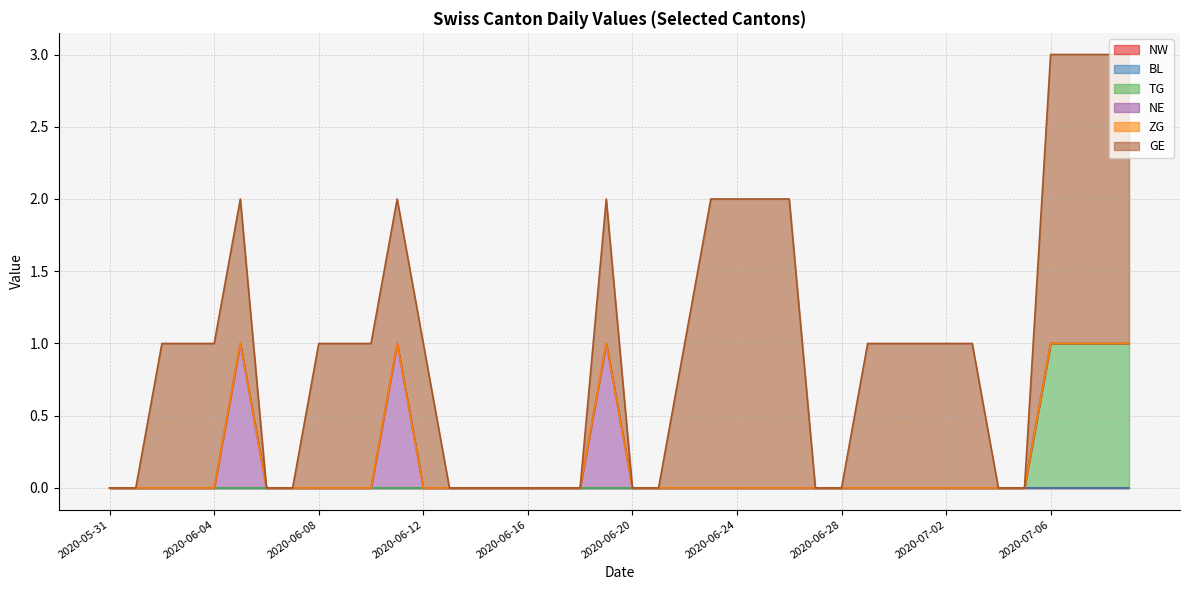

At which label does GE reach its peak?

2020-06-23